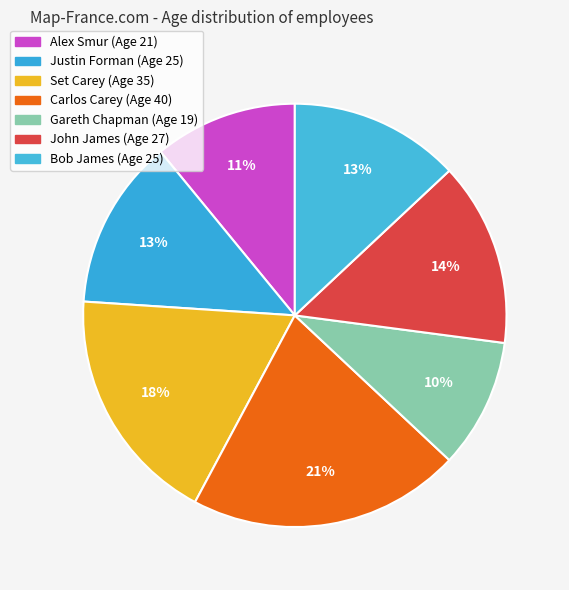

Rank the categories by value from lowest to highest.

Gareth Chapman, Alex Smur, Justin Forman, Bob James, John James, Set Carey, Carlos Carey